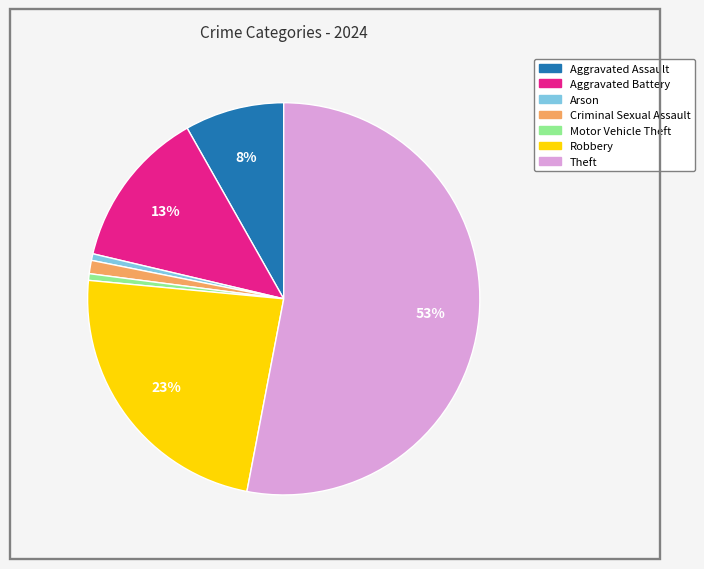

To the nearest percent, what is the average slice percentage?

14%